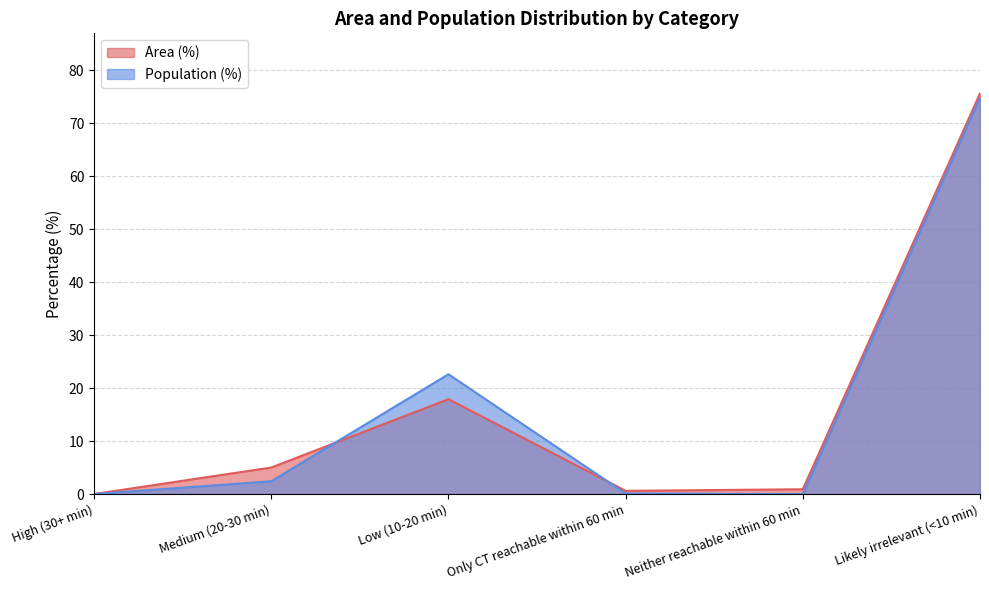

What is the total value across all series at Only CT reachable within 60 min?

0.7